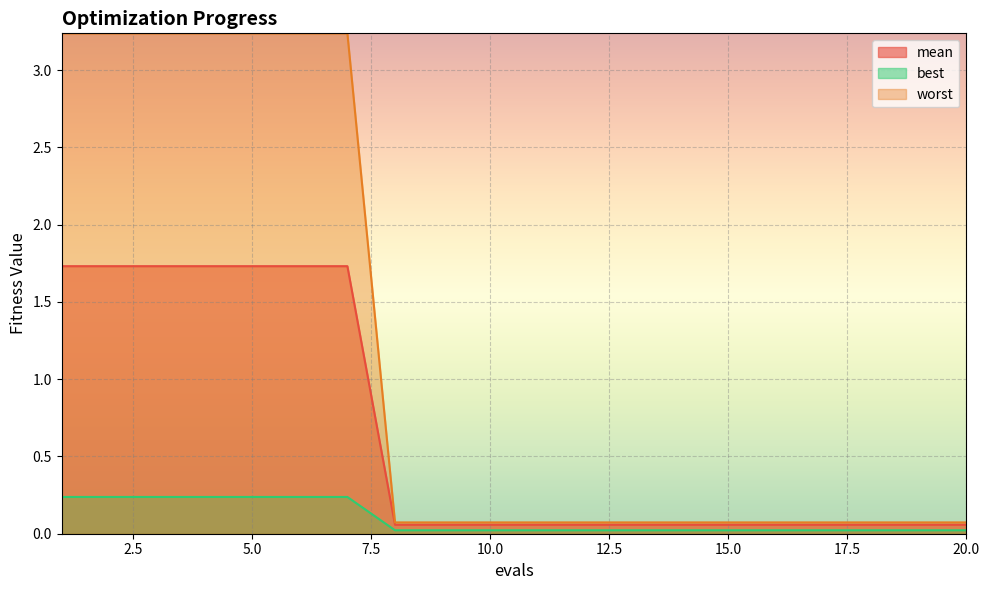

Which has a higher value, 10 or 5?

5